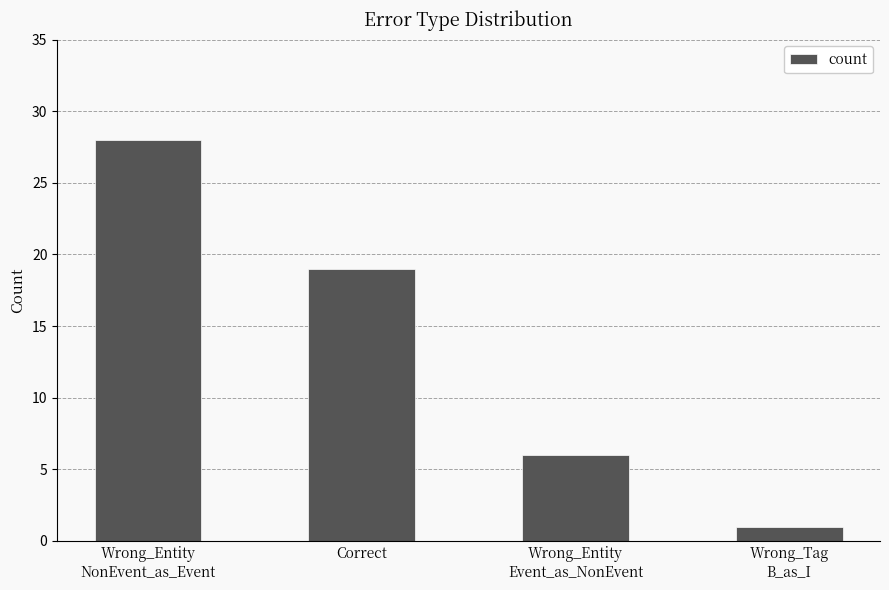

What is the difference between the maximum and second lowest values?

22